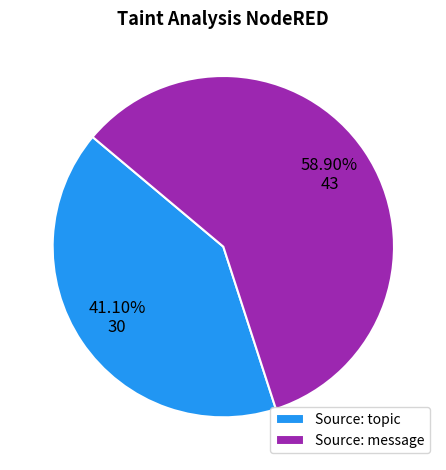

To the nearest percent, what portion does Source: message represent?

59%